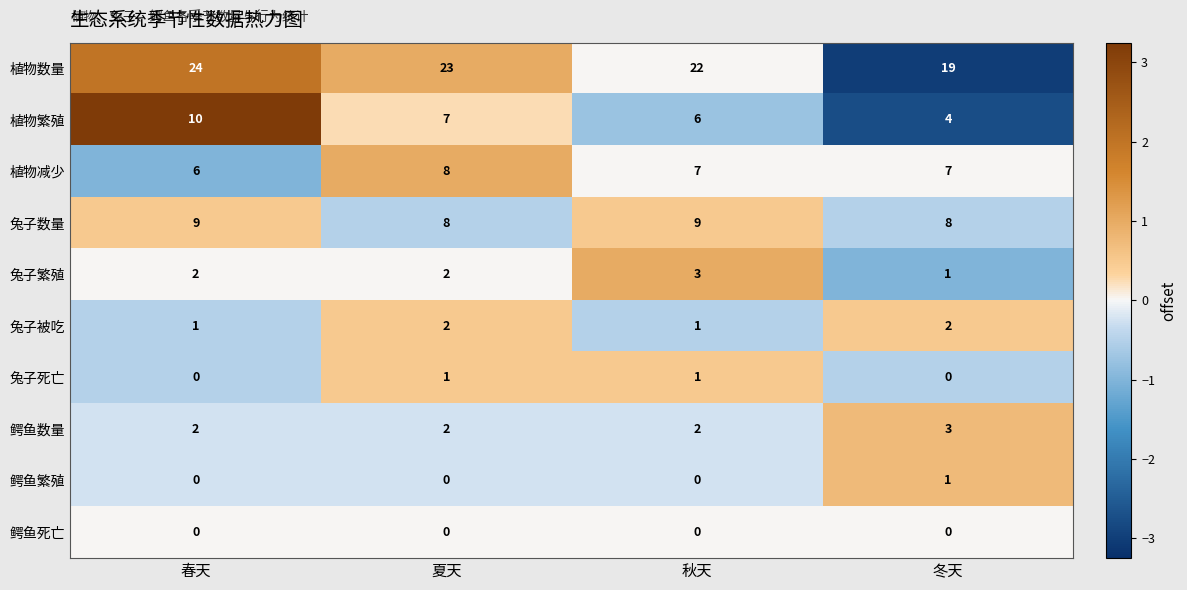

The 兔子数量 series shows 9 at 秋天. True or false?

True